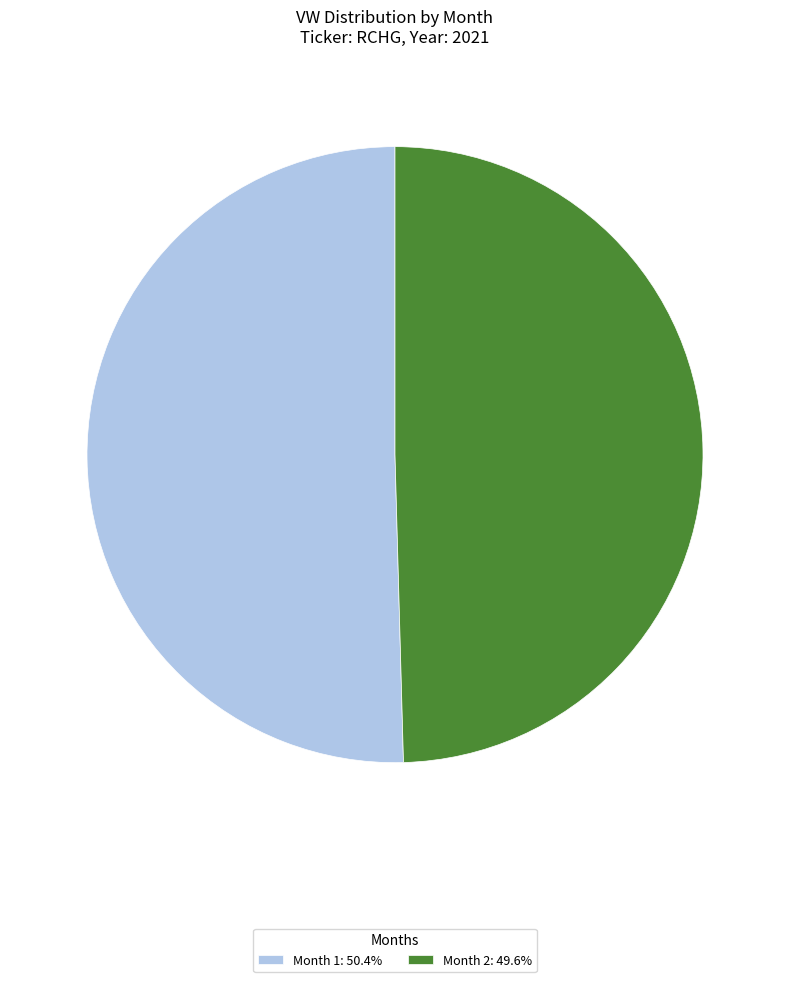

Do Month 1: 50.4% and Month 2: 49.6% together represent more than half of the pie?

Yes